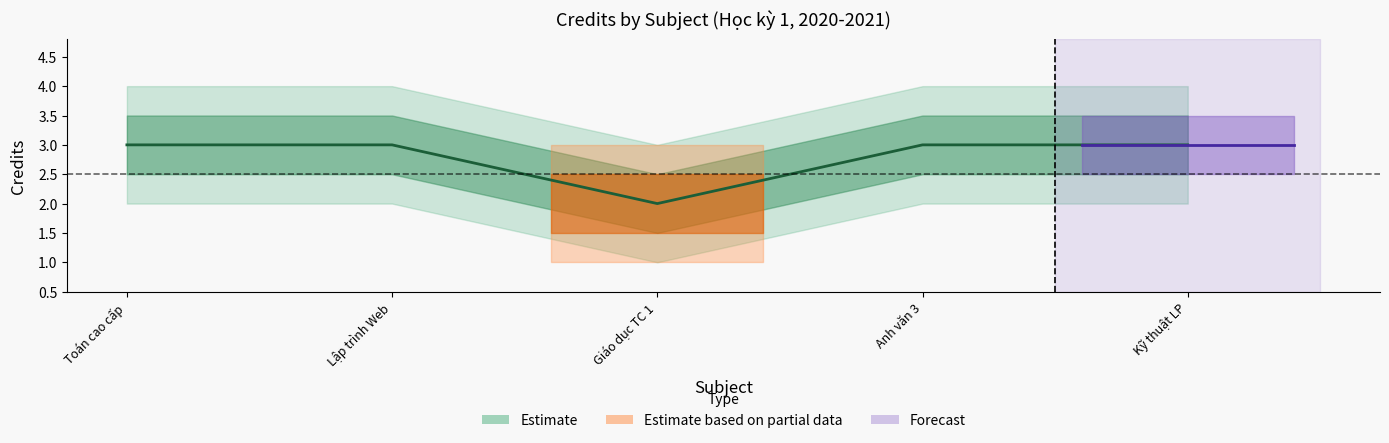

Does the chart have visible grid lines?

No